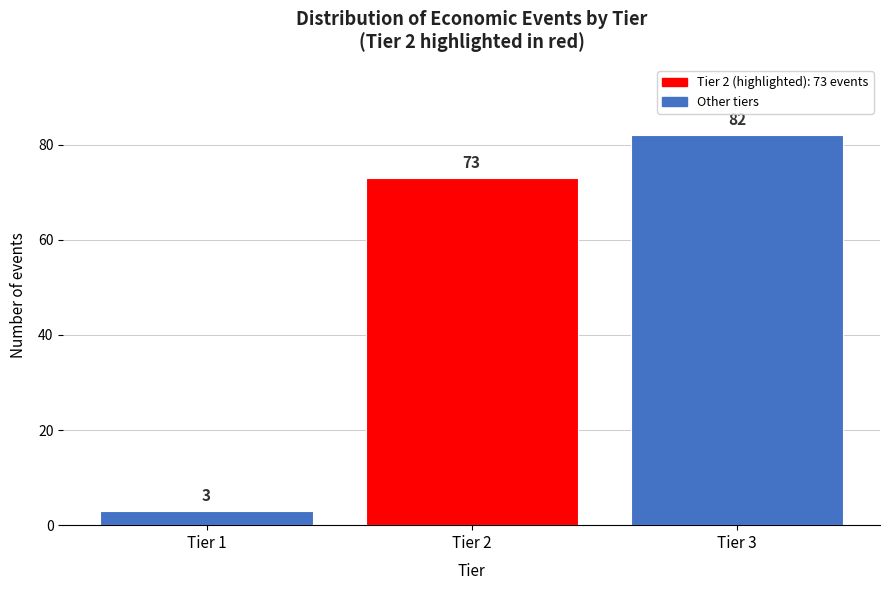

Reading left to right, what are all the values shown in this chart?

3	73	82